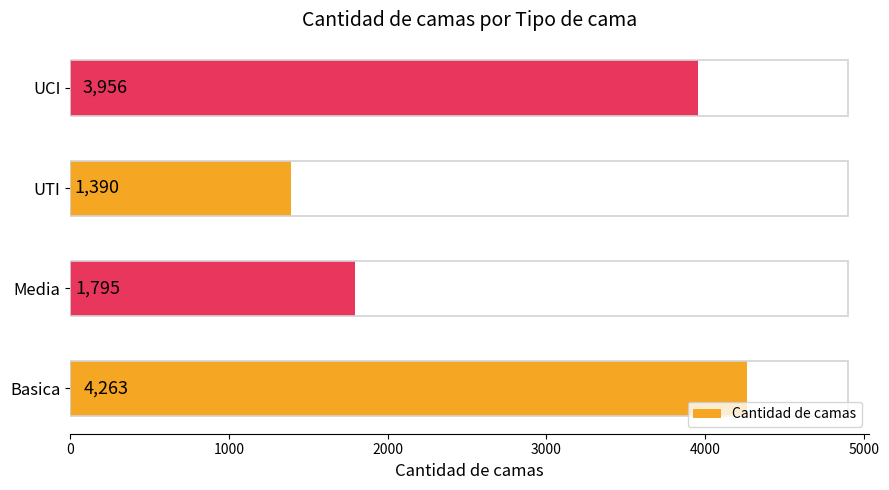

How many bars are there in total?

4